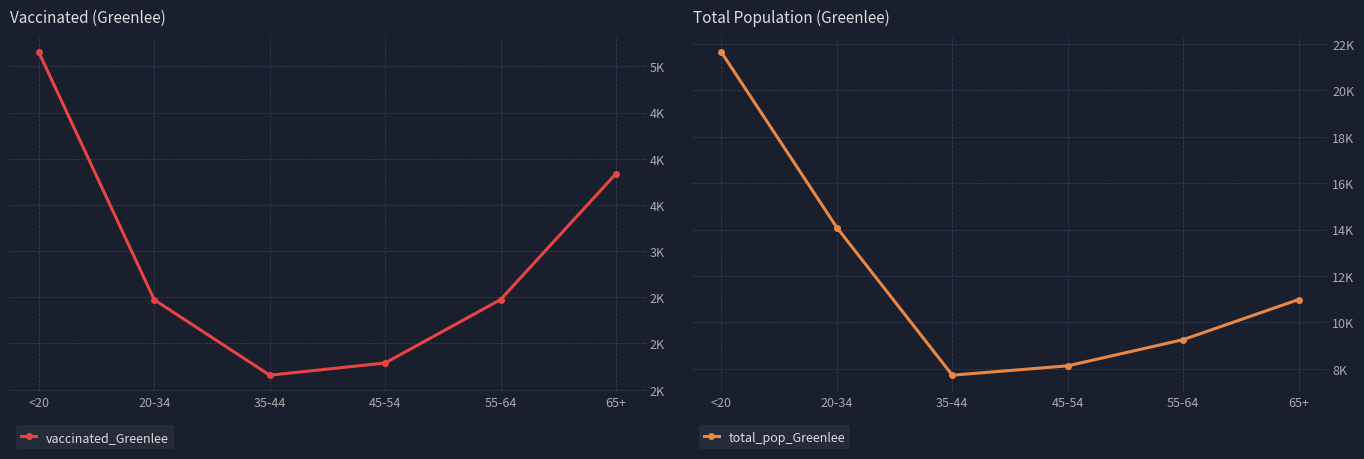

How many lines are shown in the chart?

2